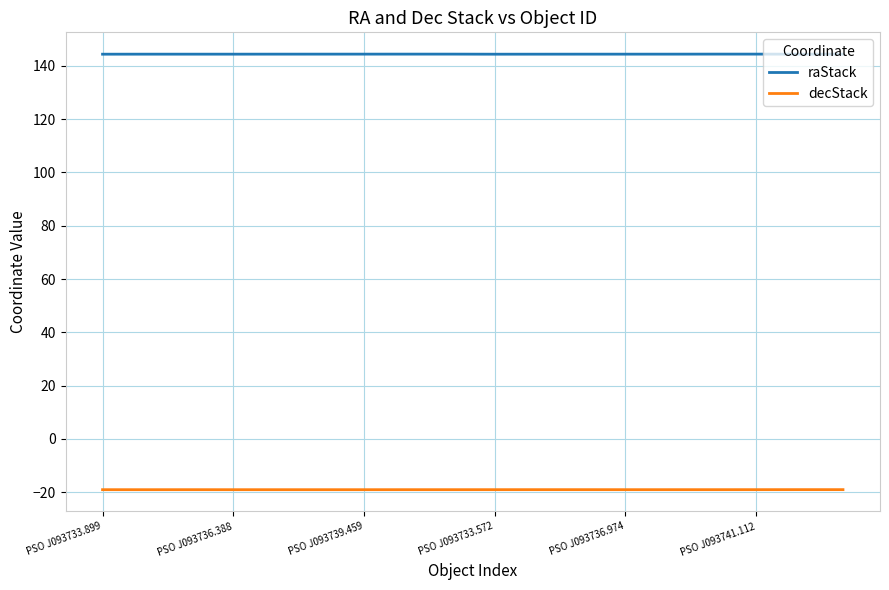

What is the minimum value for decStack?

-19.0